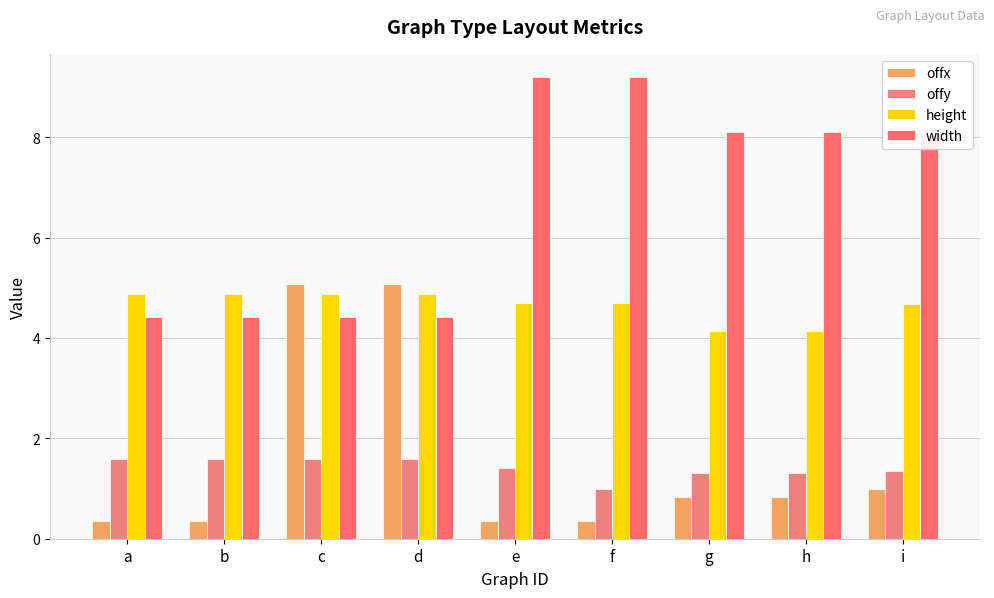

What is the difference between the maximum and minimum values in the height series?

0.7